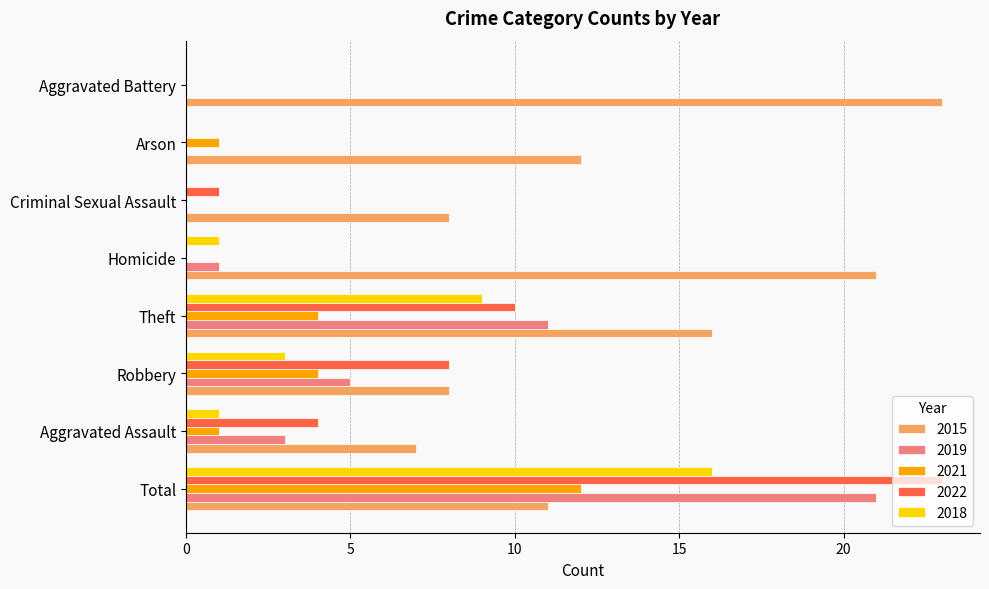

At which category is the sum across all series the highest?

Total